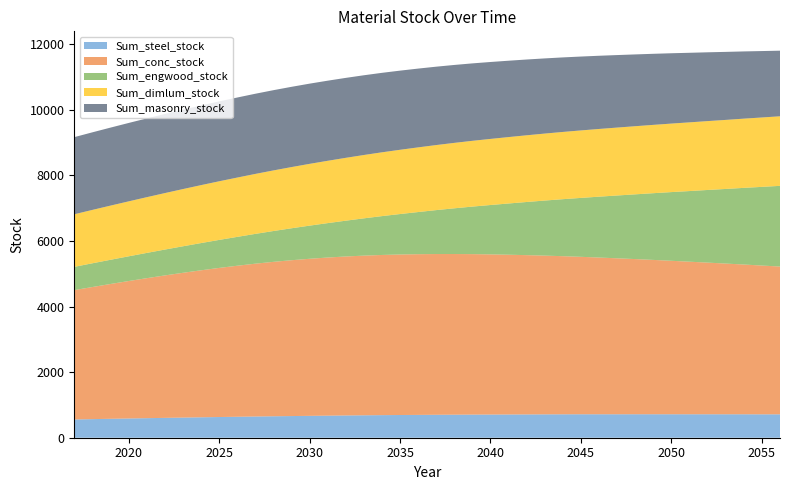

Reading left to right, what are all the values shown in this chart?

Sum_steel_stock: 557.1	567.3	577.2	586.9	596.4	605.6	614.4	623.1	631.3	639.1	647.1	654.5	660.8	667.1	673.1	679.1	684.2	689.0	692.9	696.3	700.0	702.7	705.4	706.9	708.8	710.5	712.8	714.5	715.6	715.4	715.3	716.3	716.2	715.8	715.4	715.5	715.1	715.2	713.6	713.7
Sum_conc_stock: 3945.4	4029.9	4112.4	4192.5	4270.0	4344.9	4416.2	4484.1	4548.2	4607.0	4661.7	4710.4	4753.7	4791.4	4823.5	4849.9	4870.7	4886.2	4896.6	4902.3	4903.8	4901.4	4895.4	4886.0	4873.8	4859.2	4842.3	4823.5	4803.0	4780.9	4757.9	4733.4	4708.1	4681.6	4654.2	4626.4	4597.7	4568.3	4538.8	4508.2
Sum_engwood_stock: 710.4	724.1	738.3	753.8	770.6	788.8	808.6	830.4	854.1	880.2	908.8	940.2	974.3	1011.1	1049.6	1091.7	1137.0	1184.8	1233.9	1285.7	1339.5	1394.4	1449.8	1506.0	1562.7	1621.6	1679.8	1738.9	1797.3	1857.2	1916.0	1974.9	2035.2	2095.8	2155.3	2215.9	2276.1	2338.5	2400.0	2461.6
Sum_dimlum_stock: 1603.6	1628.2	1652.5	1676.3	1699.7	1722.7	1745.2	1767.1	1788.4	1809.1	1829.1	1848.3	1866.7	1884.3	1901.1	1917.0	1932.1	1946.4	1959.9	1972.5	1984.5	1995.7	2006.3	2016.3	2025.8	2034.6	2043.0	2050.9	2058.3	2065.3	2071.9	2078.2	2084.2	2089.9	2095.5	2101.0	2106.3	2111.5	2116.8	2121.9
Sum_masonry_stock: 2352.7	2366.4	2379.4	2391.5	2402.8	2413.0	2422.2	2430.1	2436.7	2442.0	2445.6	2447.7	2448.1	2446.8	2443.7	2438.9	2432.4	2424.3	2414.6	2403.5	2390.9	2377.2	2362.3	2346.3	2329.4	2311.6	2293.0	2273.7	2253.7	2233.0	2211.8	2190.1	2167.9	2145.2	2122.1	2098.6	2074.8	2050.5	2026.0	2001.2